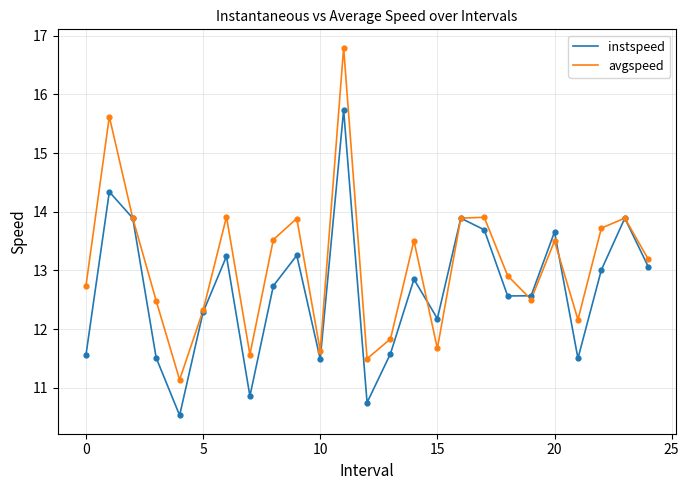

Which series has the widest spread of values?

avgspeed